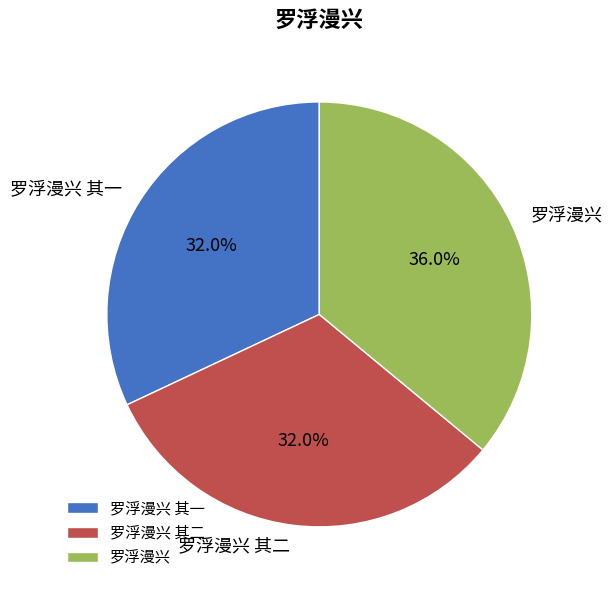

Is it true that 罗浮漫兴 其二 is 32% of the pie?

True